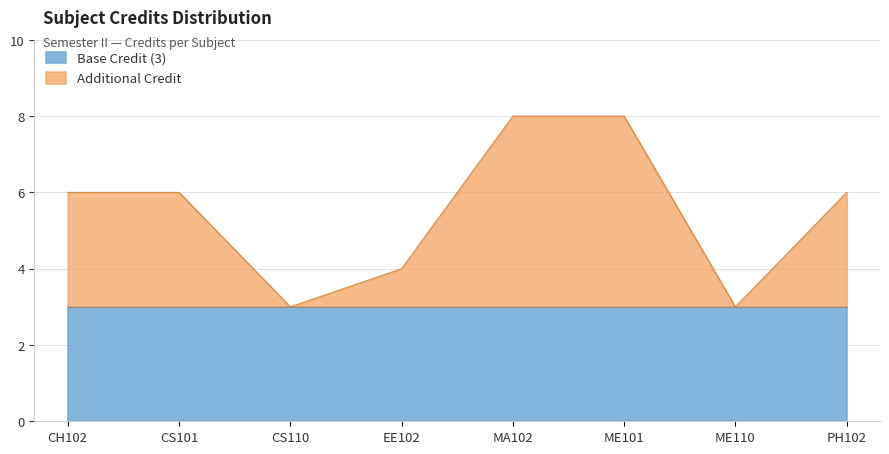

What is the value of the 4th point from the left?

4